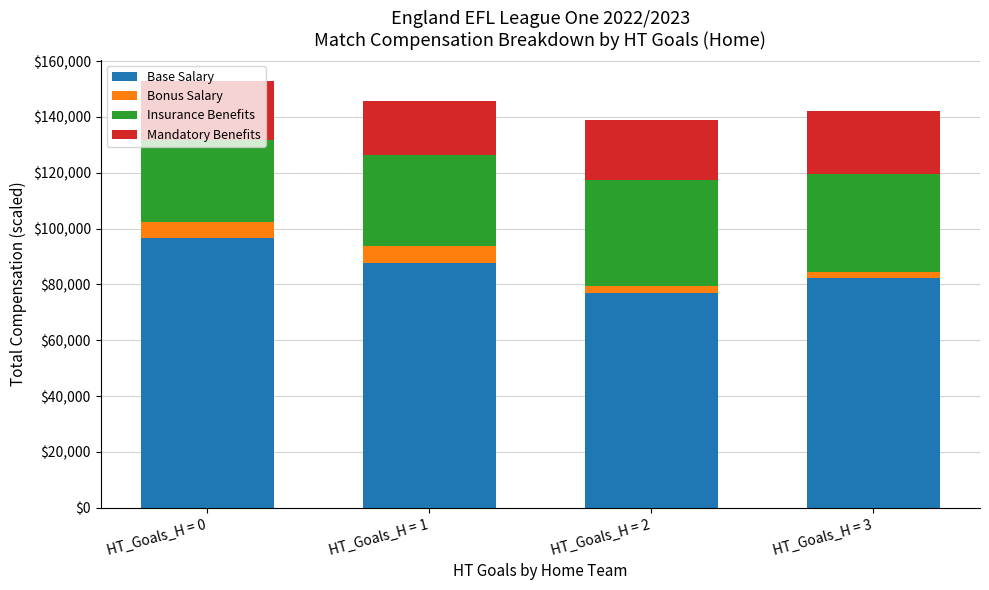

The value of Base Salary at HT_Goals_H = 0 is 96487.0. True or false?

True